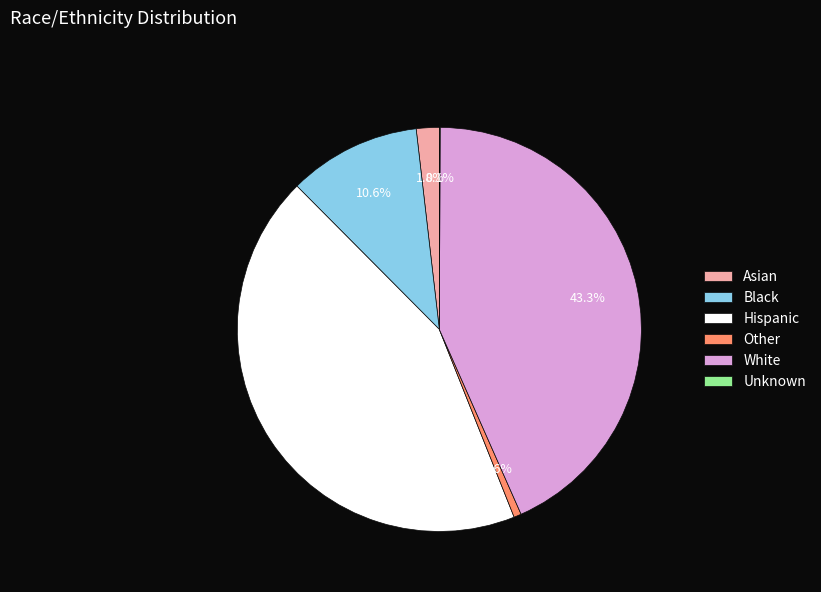

To the nearest percent, what portion does Asian represent?

2%